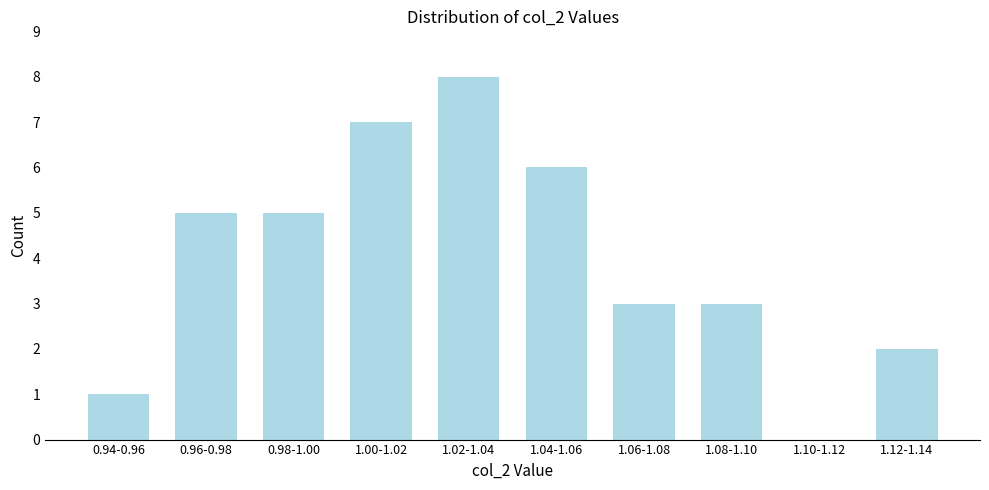

Which category has the highest value across all series?

1.02-1.04